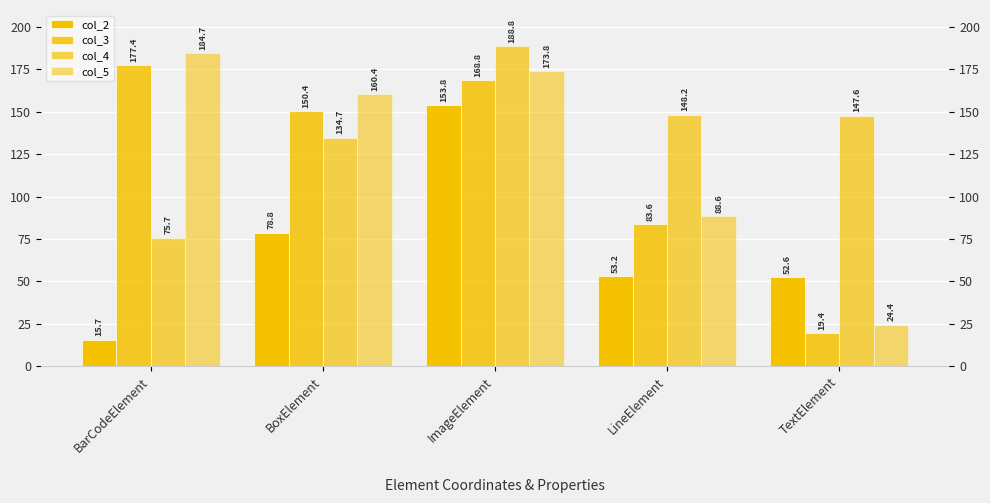

What is the label of the 3rd bar from the left?

ImageElement